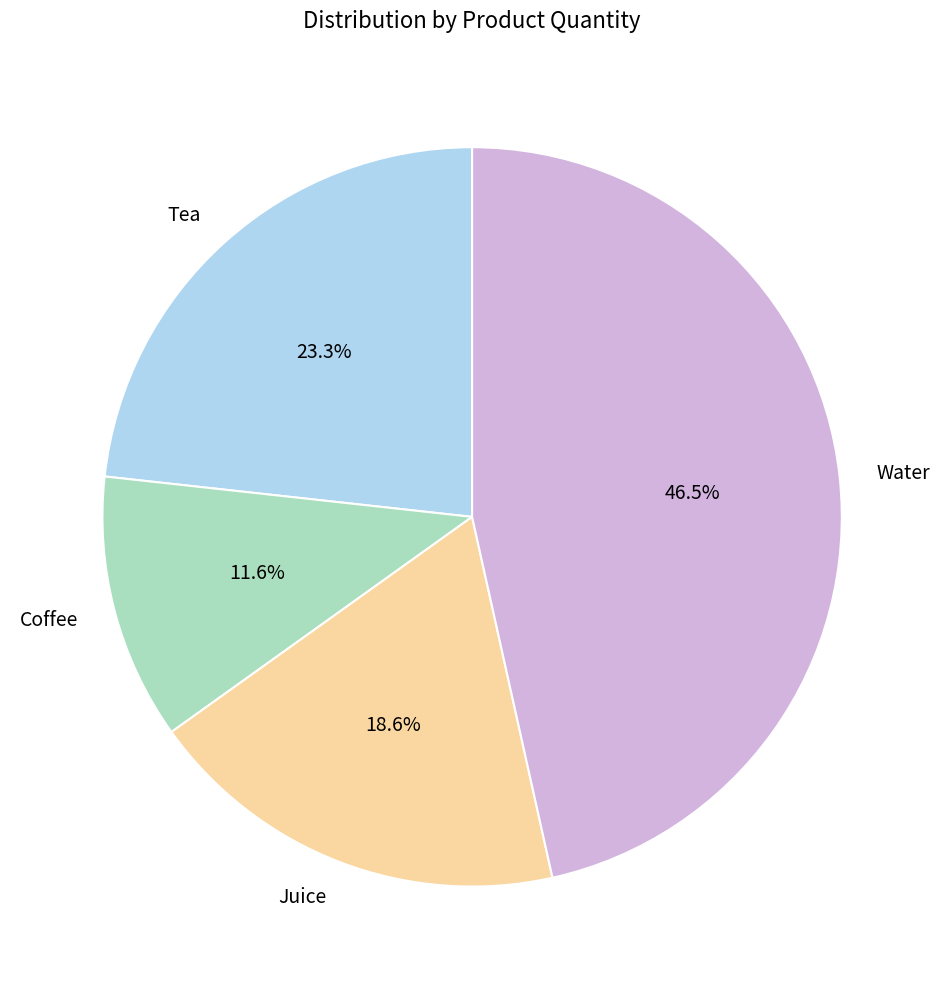

What is the smallest slice in the pie chart?

Coffee